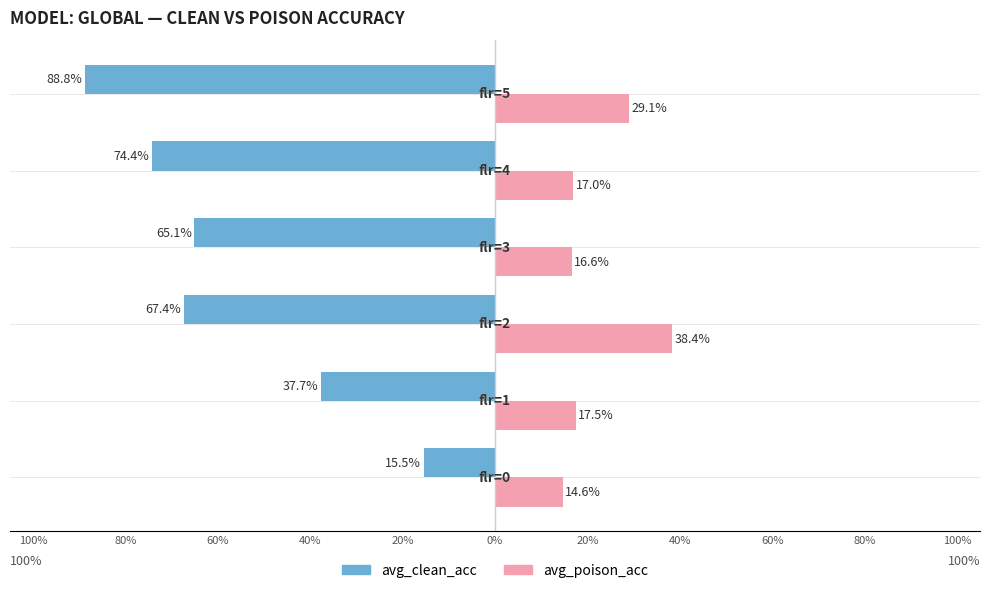

What are all the series names shown in the legend?

avg_clean_acc, avg_poison_acc